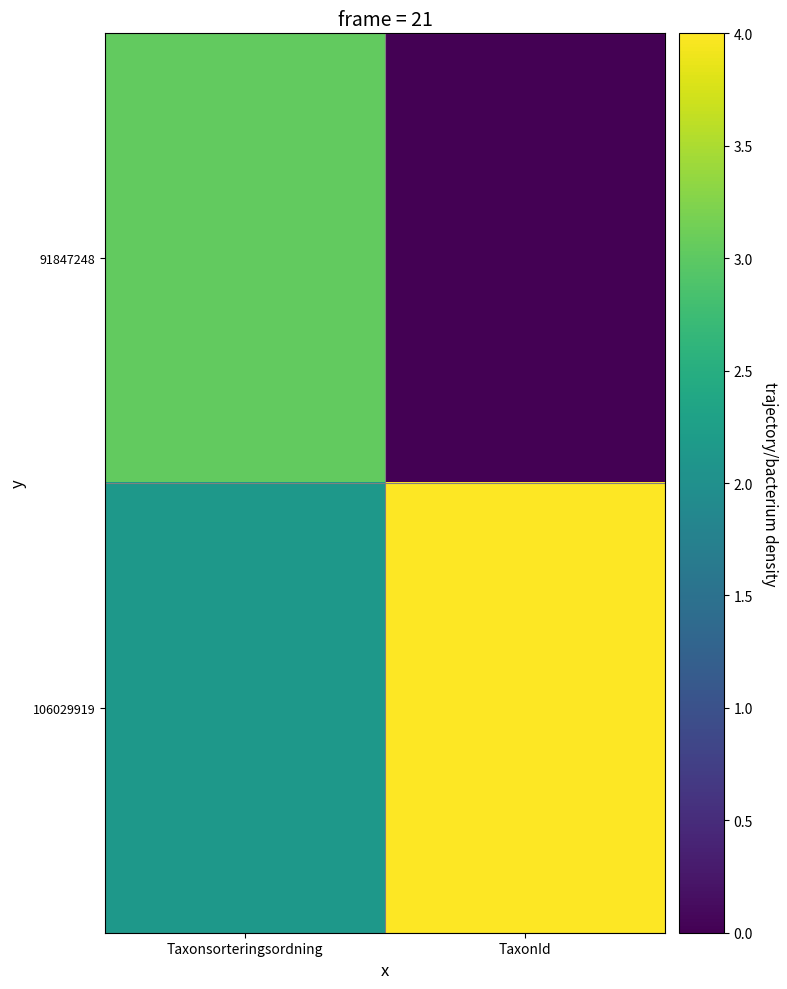

Reading right to left, extract all data points from this chart.

91847248: TaxonId=0.0	Taxonsorteringsordning=3.0
106029919: TaxonId=4.0	Taxonsorteringsordning=2.1